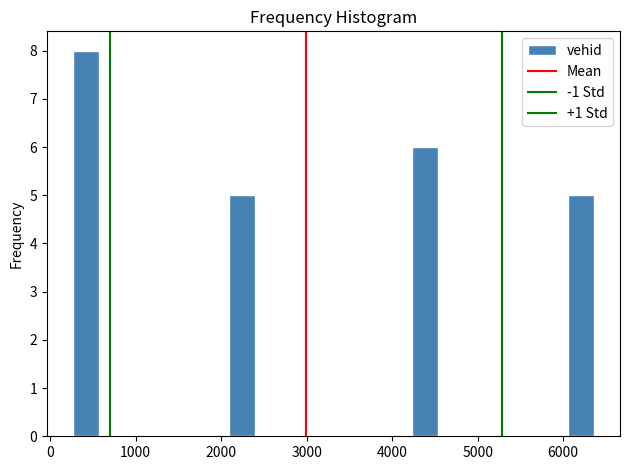

Around what value on the x-axis is the tallest bar? Give the approximate position of its centre, as read against the axis.

400